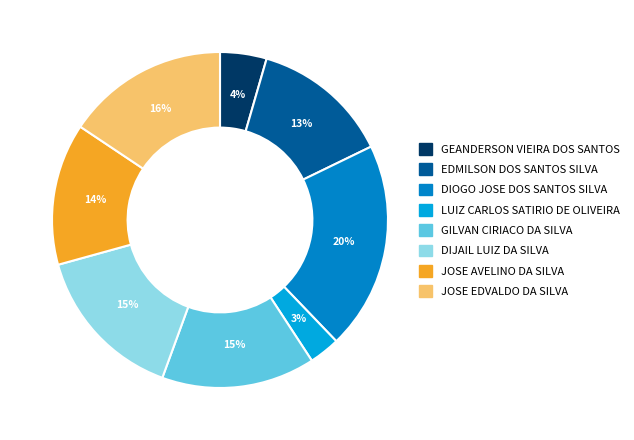

What percentage is the EDMILSON DOS SANTOS SILVA slice, to the nearest percent?

13%